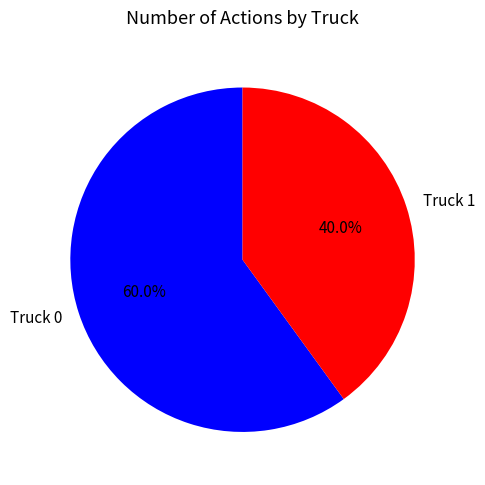

Does Truck 1 represent more than half of the total?

No